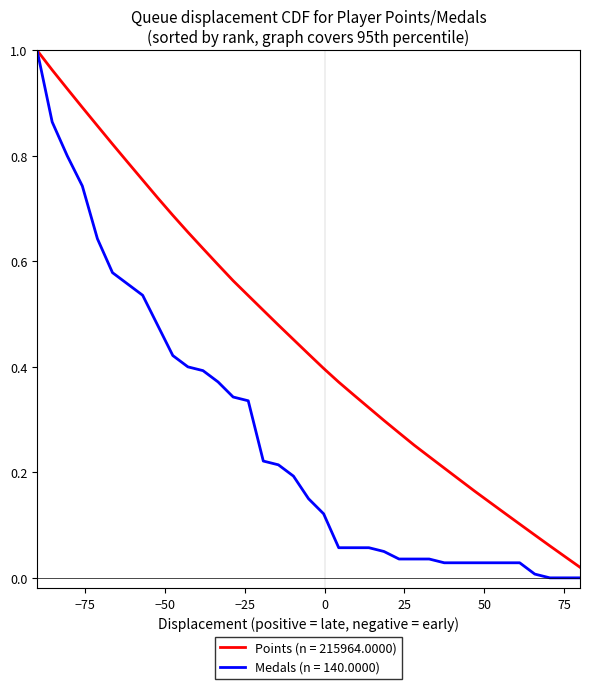

Rank the series by their average value, from highest to lowest.

Points (n = 215964.0000), Medals (n = 140.0000)